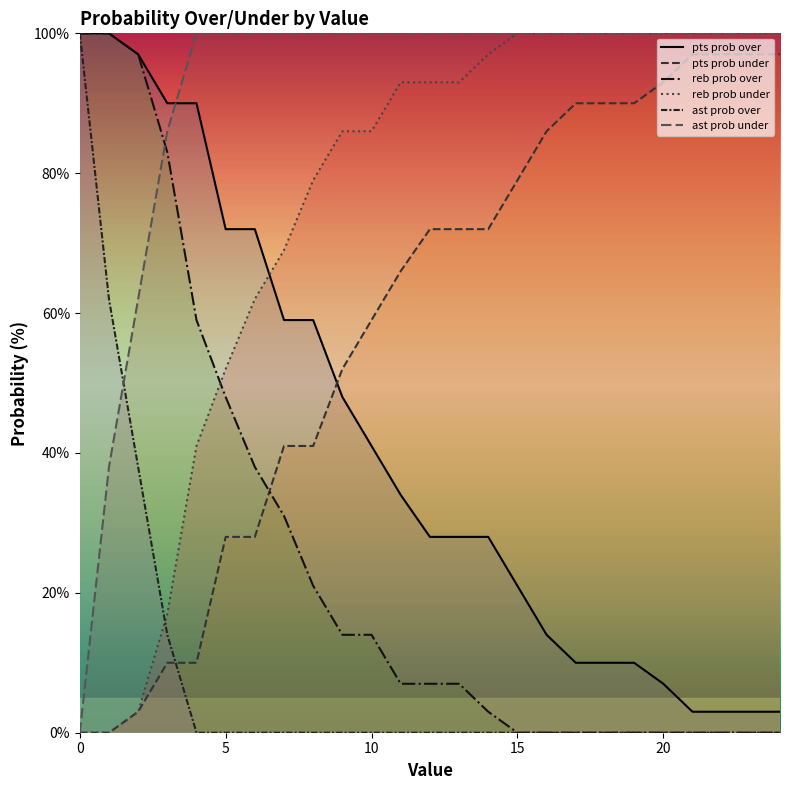

How many lines are shown in the chart?

6